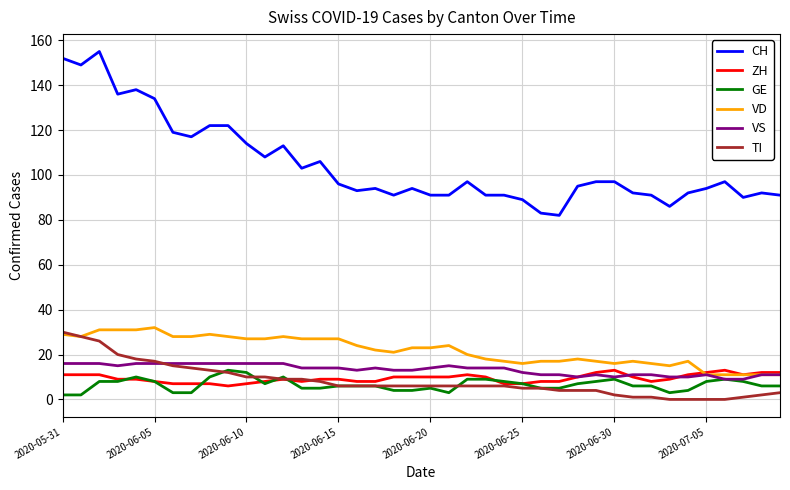

What is the maximum value shown in the chart?

155